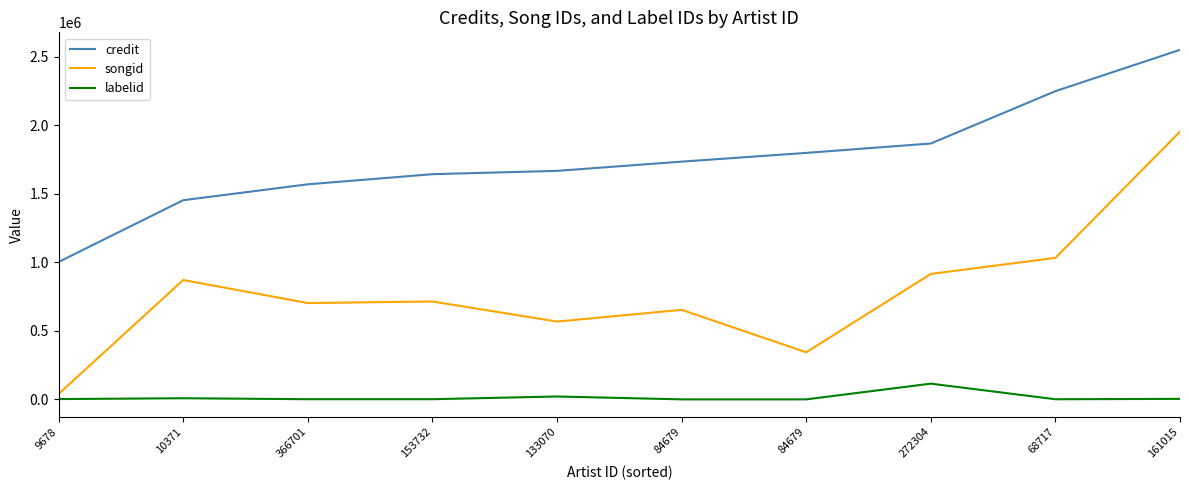

Does the chart have visible grid lines?

No